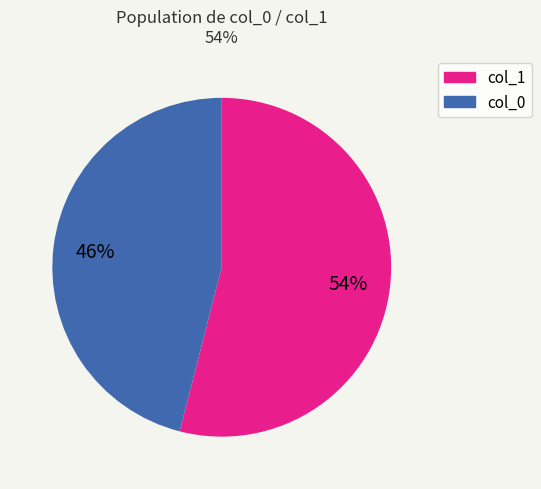

Count the number of slices in the pie.

2